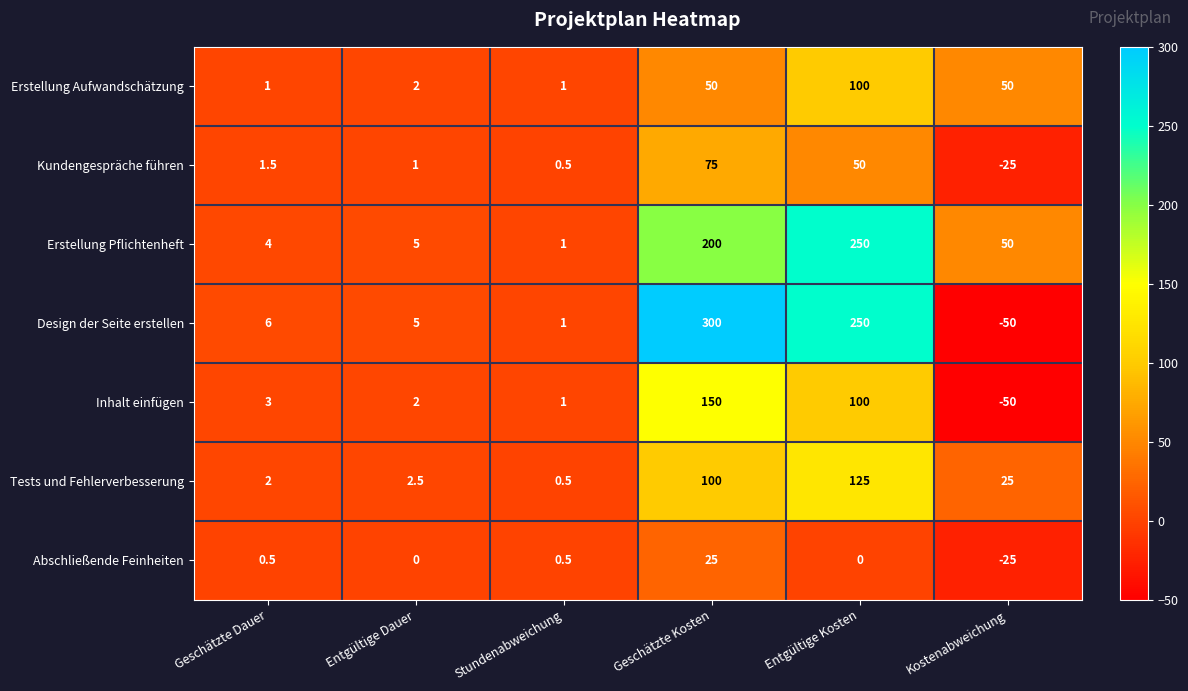

Rank the series by their maximum value, from lowest to highest.

Abschließende Feinheiten, Kundengespräche führen, Erstellung Aufwandschätzung, Tests und Fehlerverbesserung, Inhalt einfügen, Erstellung Pflichtenheft, Design der Seite erstellen